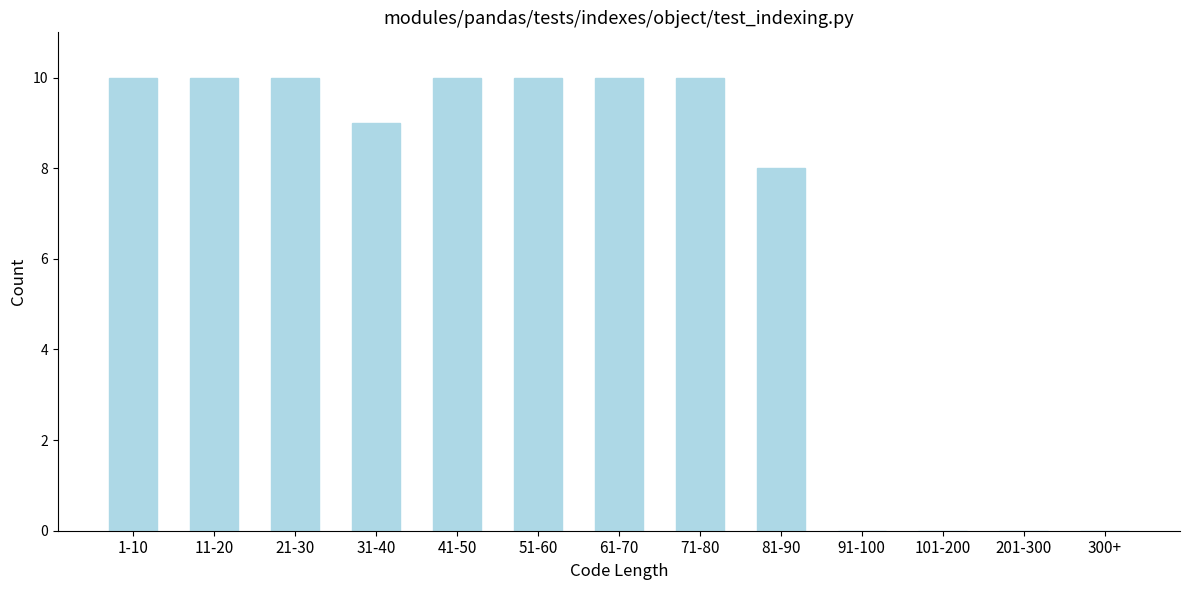

Reading left to right, transcribe all the data shown in this chart.

1-10=10	11-20=10	21-30=10	31-40=9	41-50=10	51-60=10	61-70=10	71-80=10	81-90=8	91-100=0	101-200=0	201-300=0	300+=0